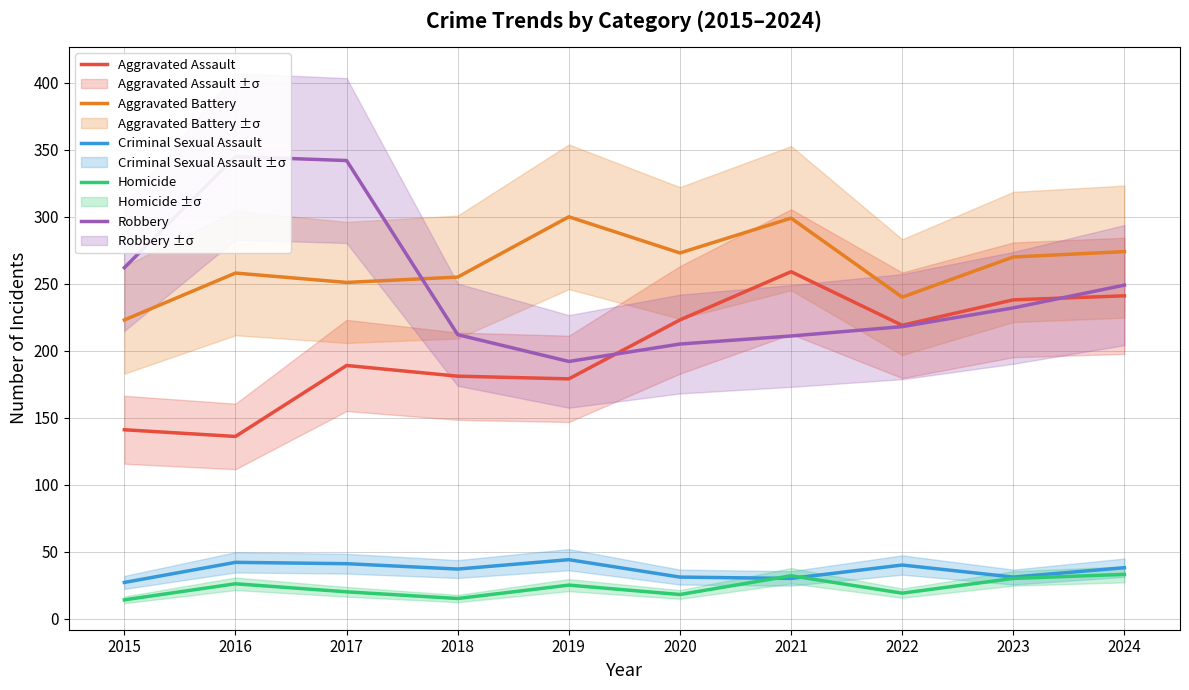

Which series changed the most between 2018 and 2024?

Aggravated Assault